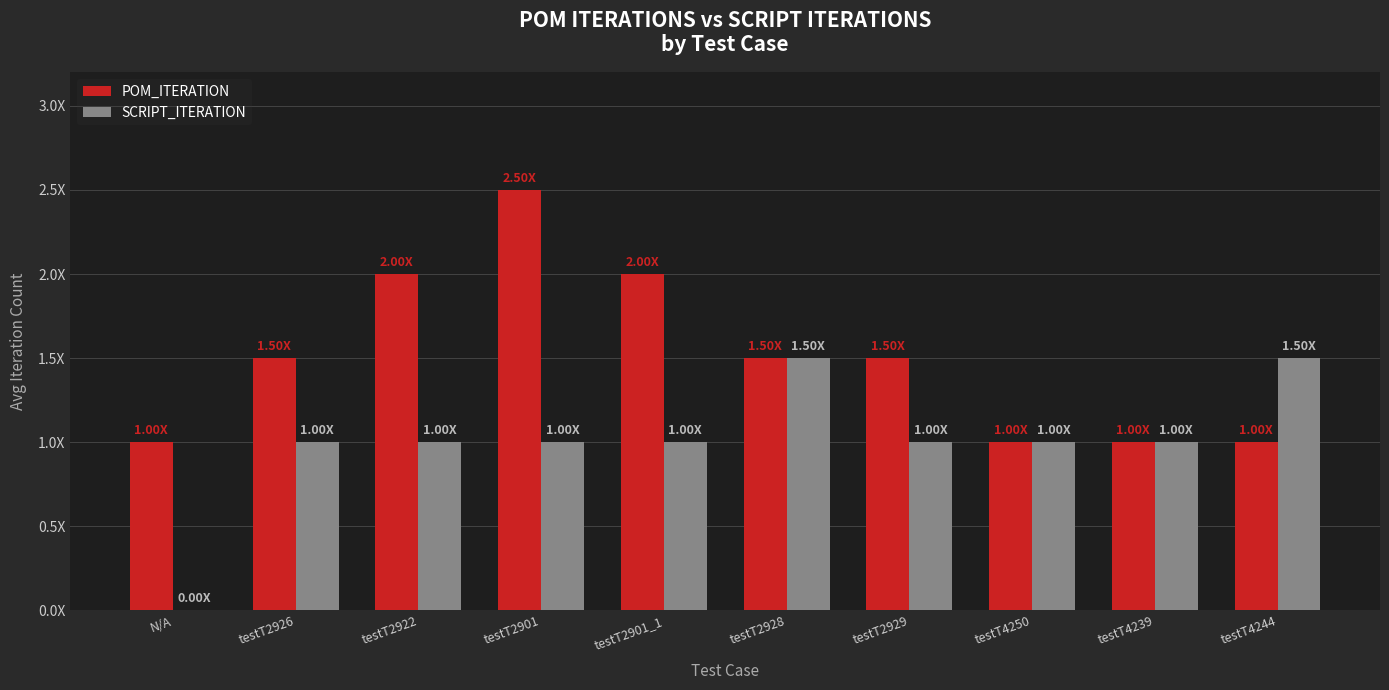

Does the chart contain stacked bars?

No